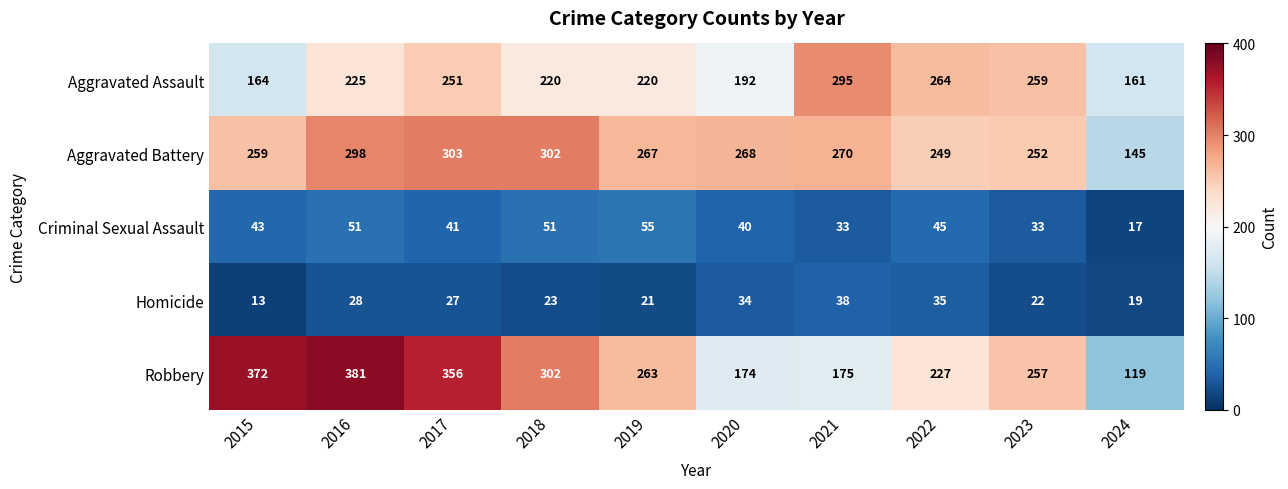

How many series are shown in this chart?

5